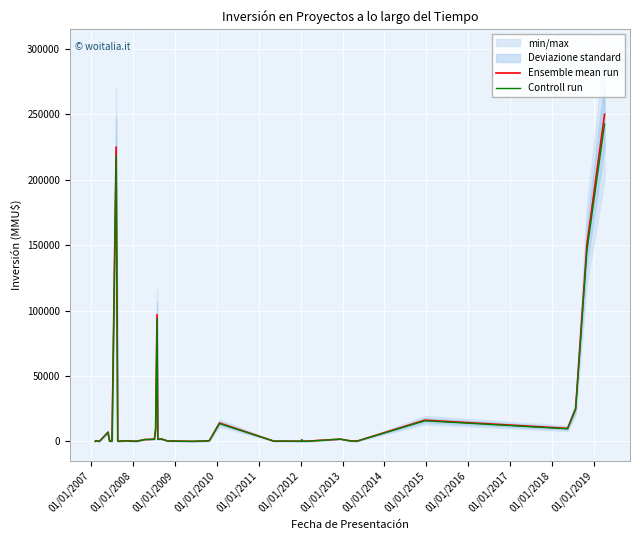

What is the label of the 10th point from the left?

01/01/2015